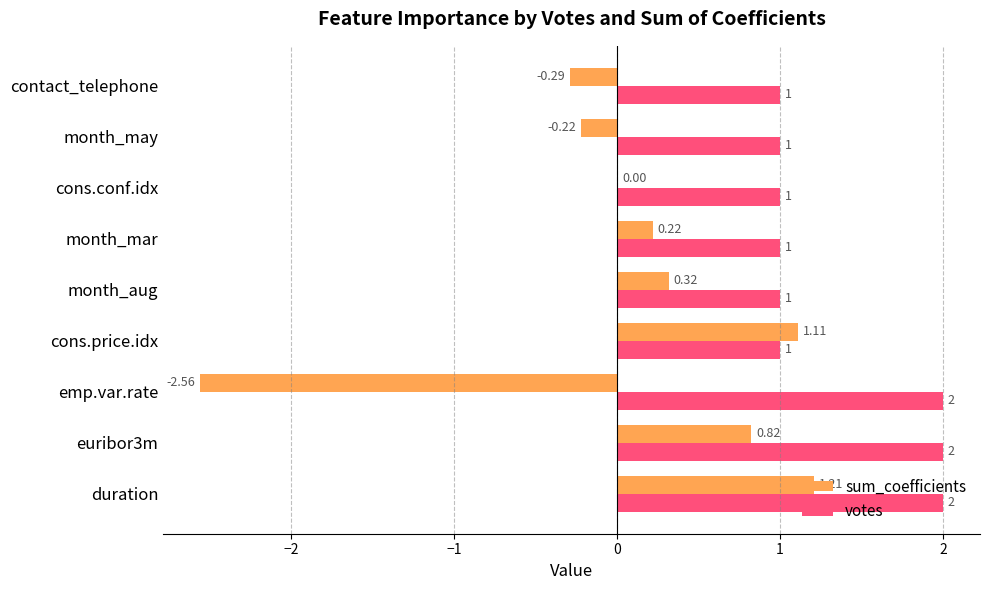

Is the value of votes at contact_telephone greater than the value of sum_coefficients at contact_telephone?

Yes